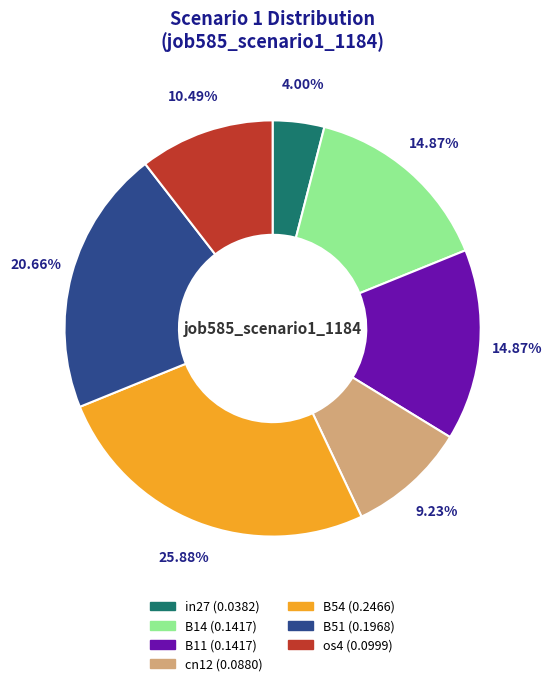

To the nearest percent, what is the average slice percentage?

14%